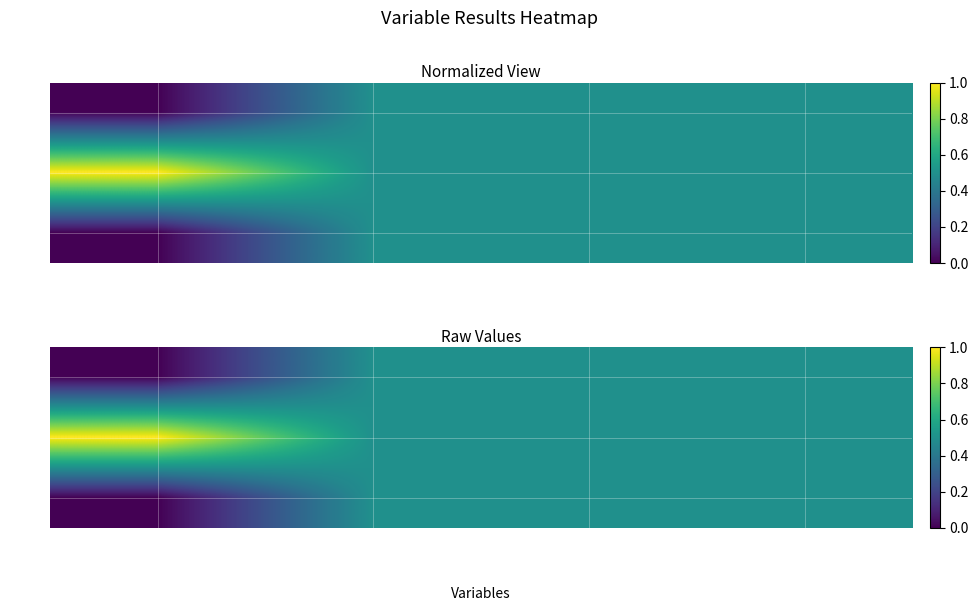

The value of Row 2 at Tiempo de Ejecución is 0.5. True or false?

True